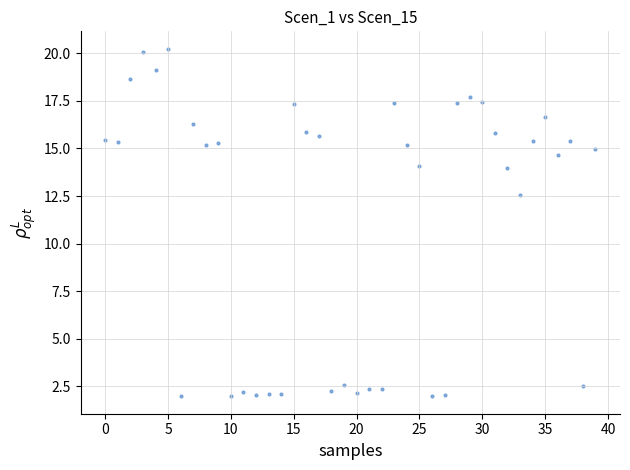

What Y value in the scatter plot is closest to 11?

12.6